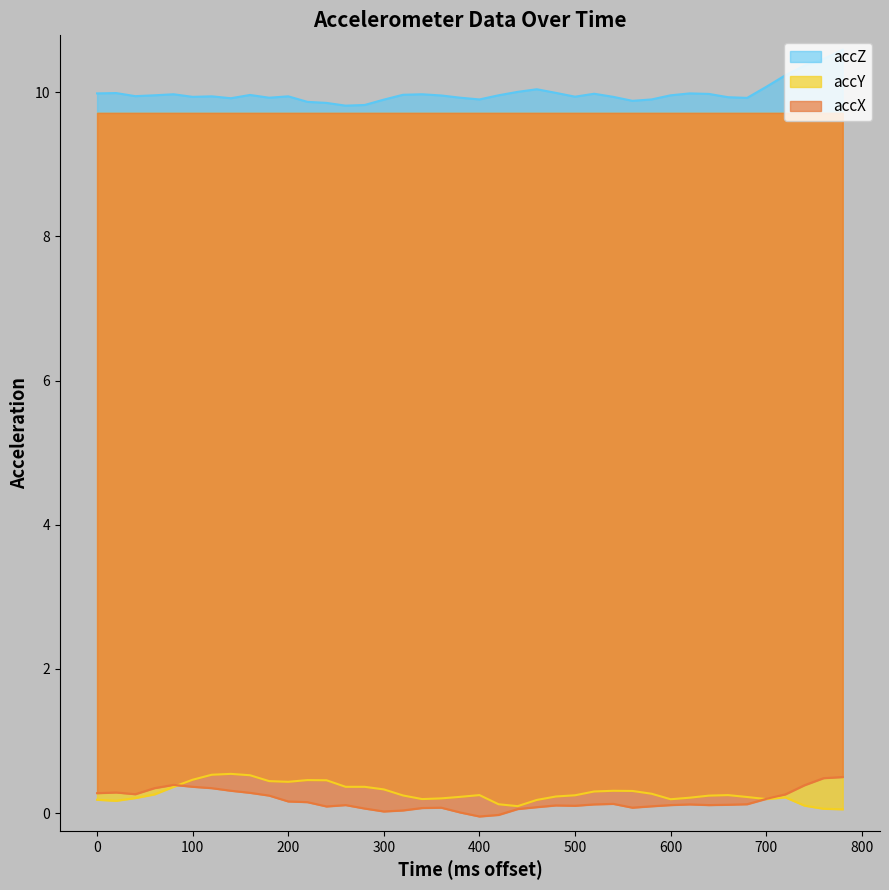

What is the average value of the accZ series?

10.0